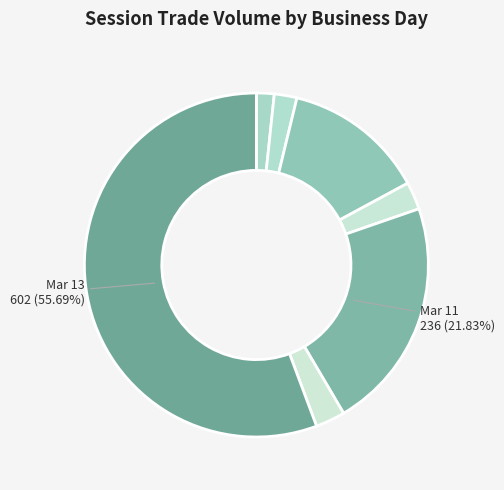

How many slices are in this pie chart?

7